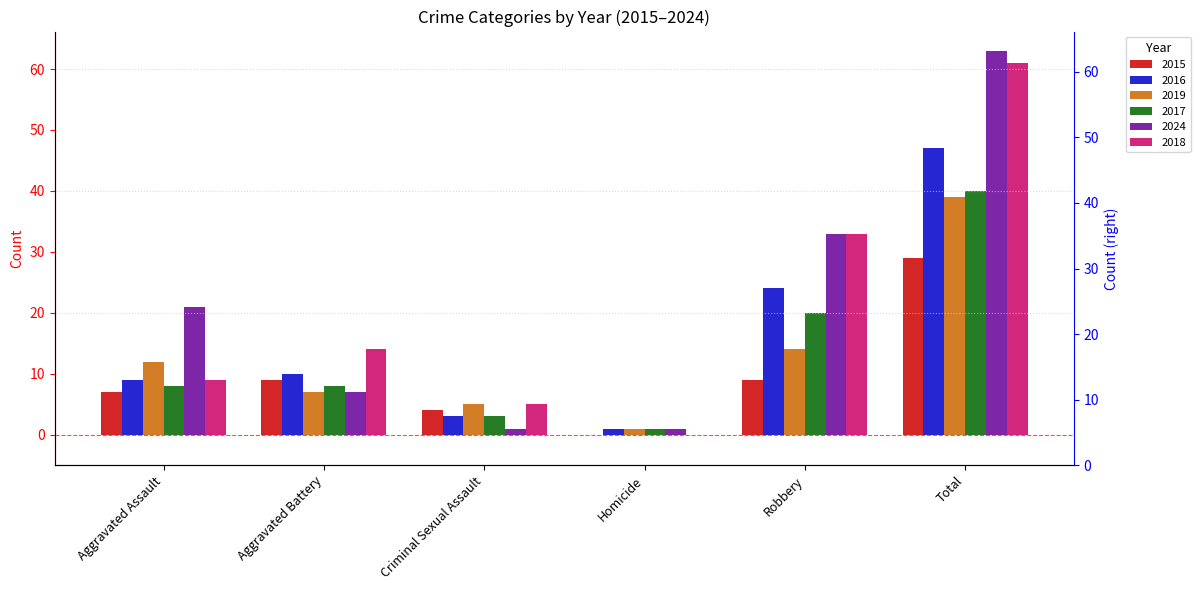

The 2015 series shows 12 at Homicide. True or false?

False